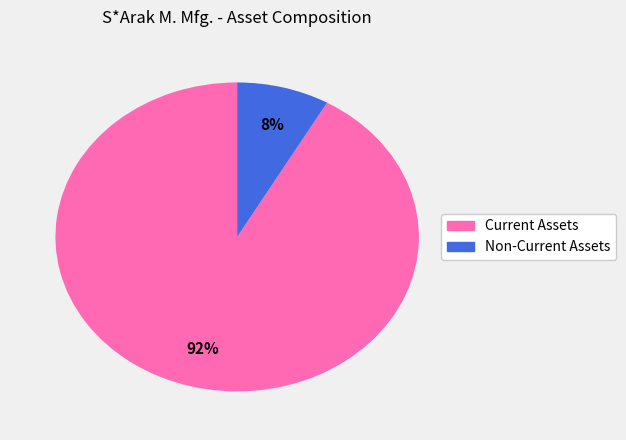

Is there a majority slice in this chart?

Yes